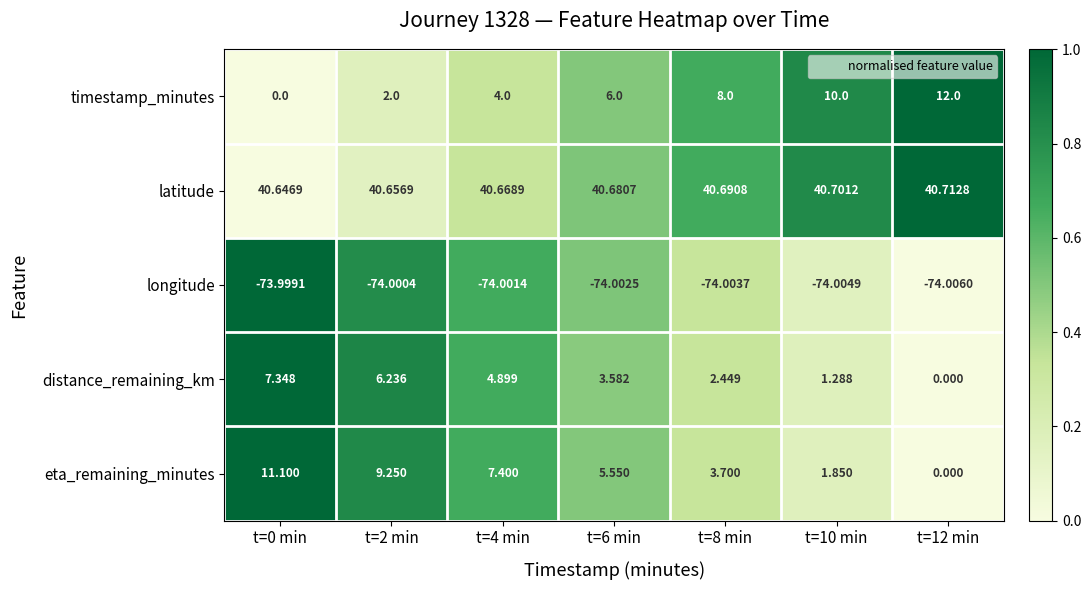

Which series has the largest total across all categories?

latitude